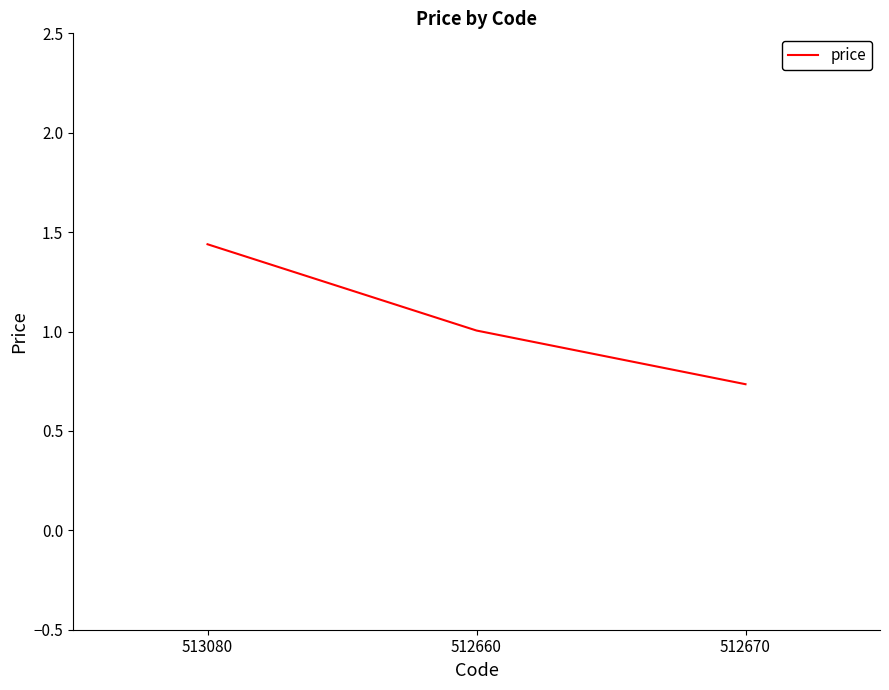

What is the sum of the values at 512670 and 512660?

1.7